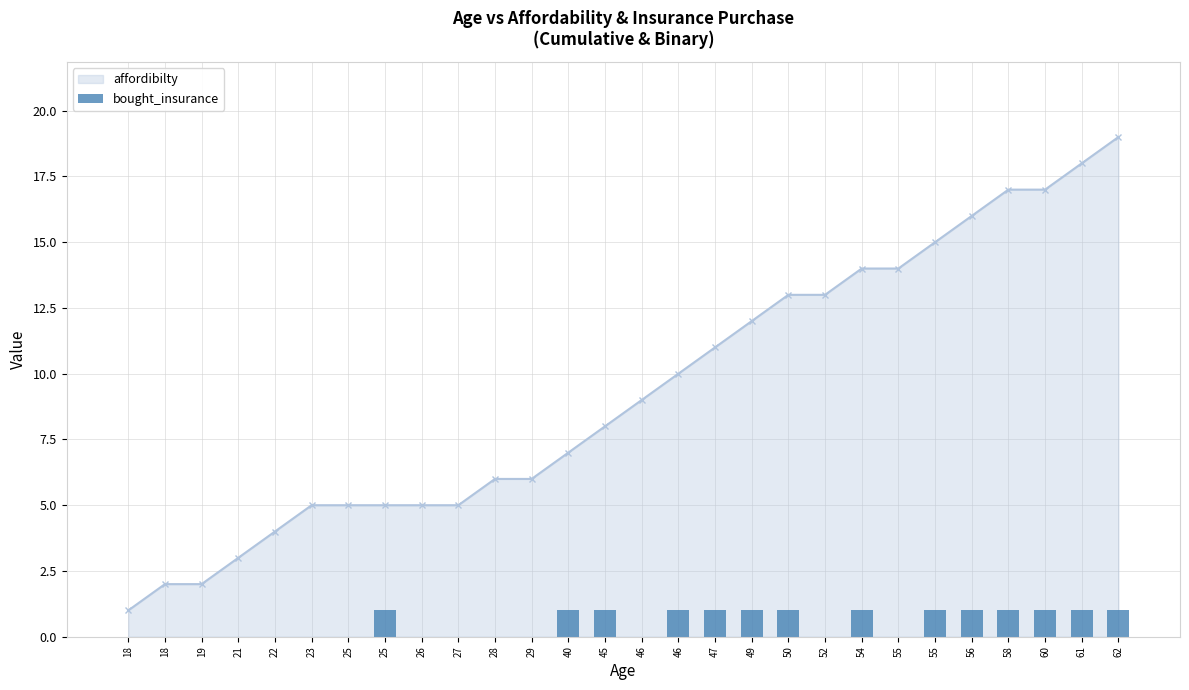

Reading right to left, what are all the values shown in this chart?

62=1	61=1	60=1	58=1	56=1	55=1	55=0	54=1	52=0	50=1	49=1	47=1	46=1	46=0	45=1	40=1	29=0	28=0	27=0	26=0	25=1	25=0	23=0	22=0	21=0	19=0	18=0	18=0